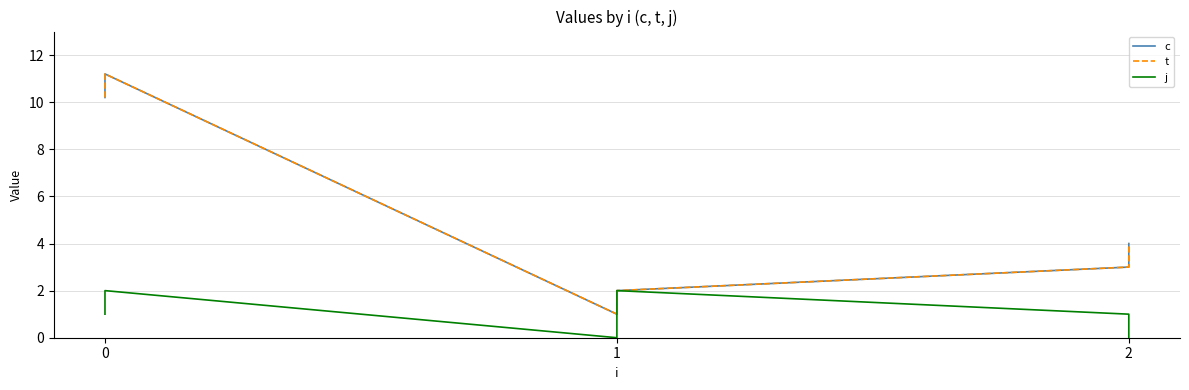

True or false: j and t intersect in this chart.

False